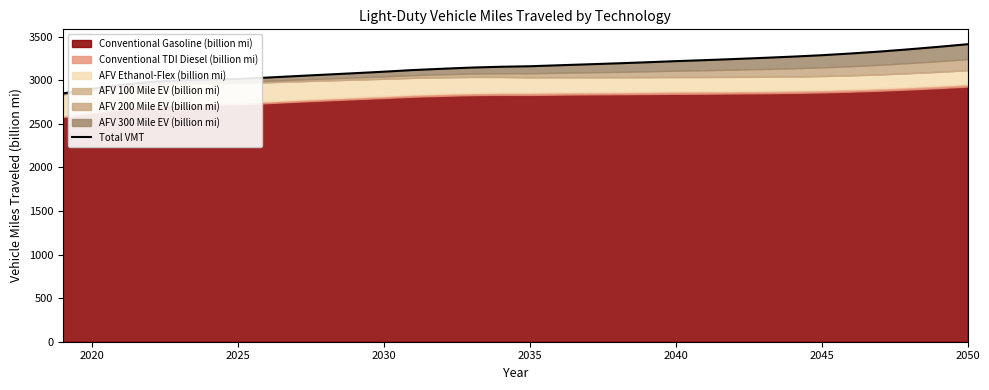

What is the difference between the second highest and minimum values?

534.7